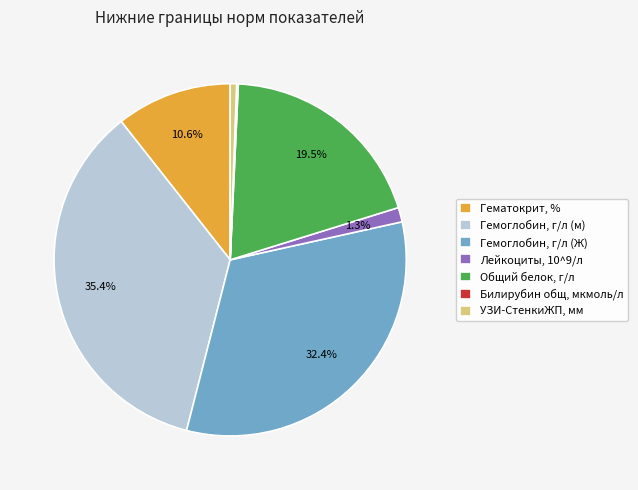

Is there any slice that represents more than half of the pie?

No